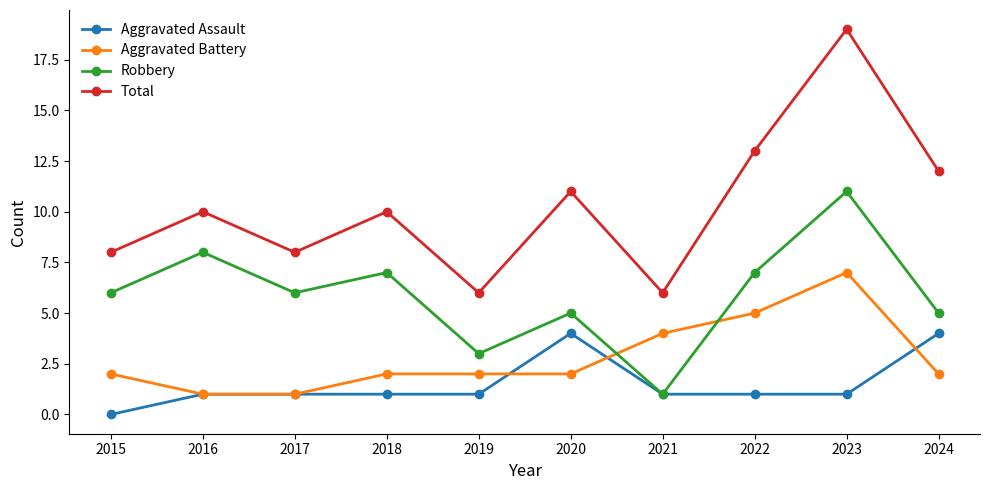

Which series has the largest range (max minus min)?

Total